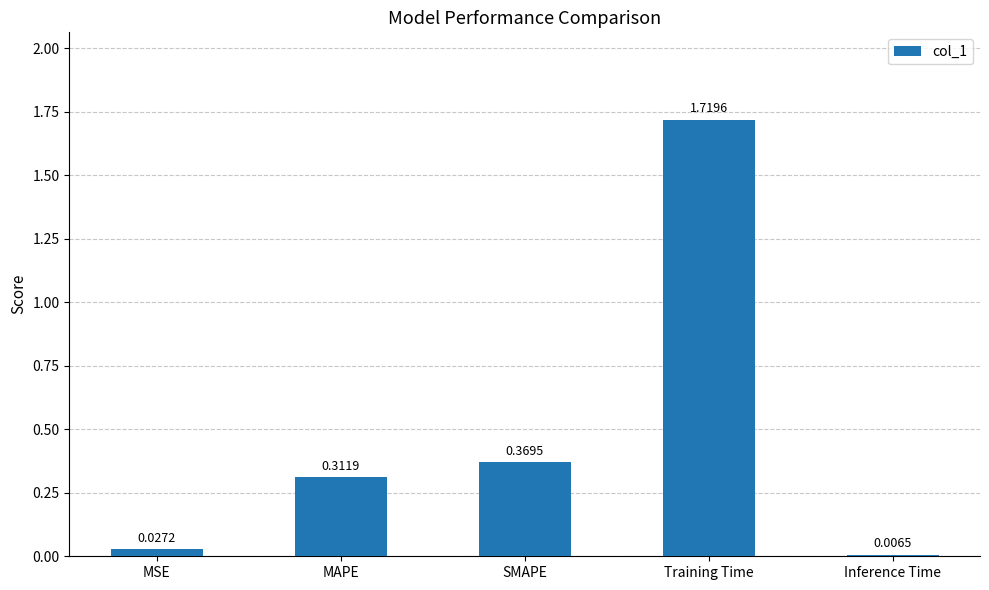

What is the average value?

0.5